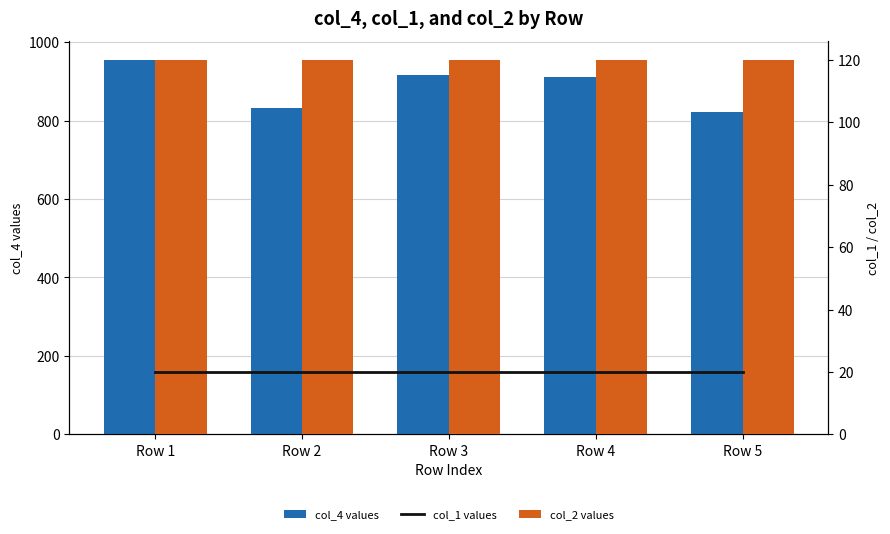

At which category is the sum across all series the highest?

Row 1